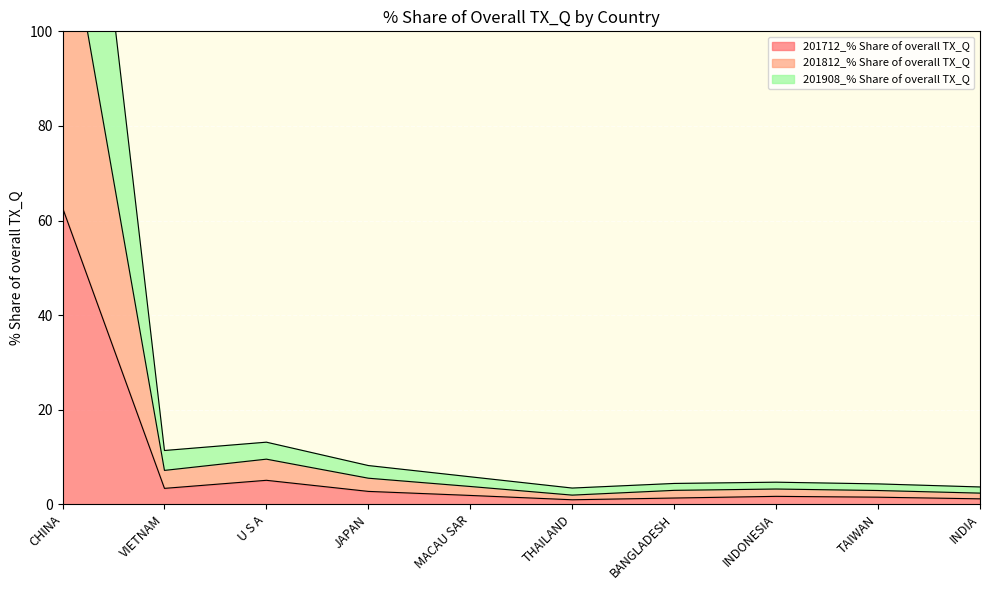

The value of 201712_% Share of overall TX_Q at VIETNAM is 3.4. True or false?

True